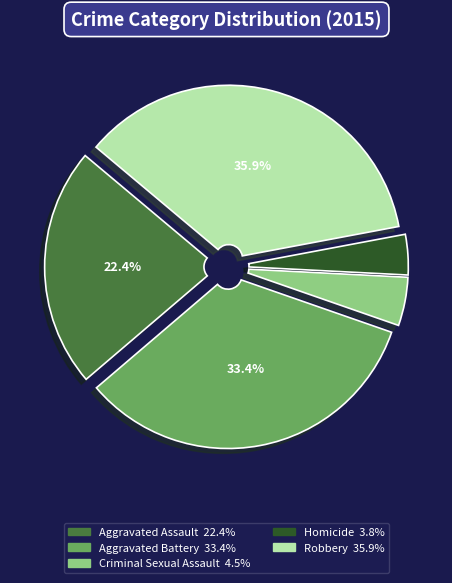

True or false: Homicide accounts for 11% of the total.

False